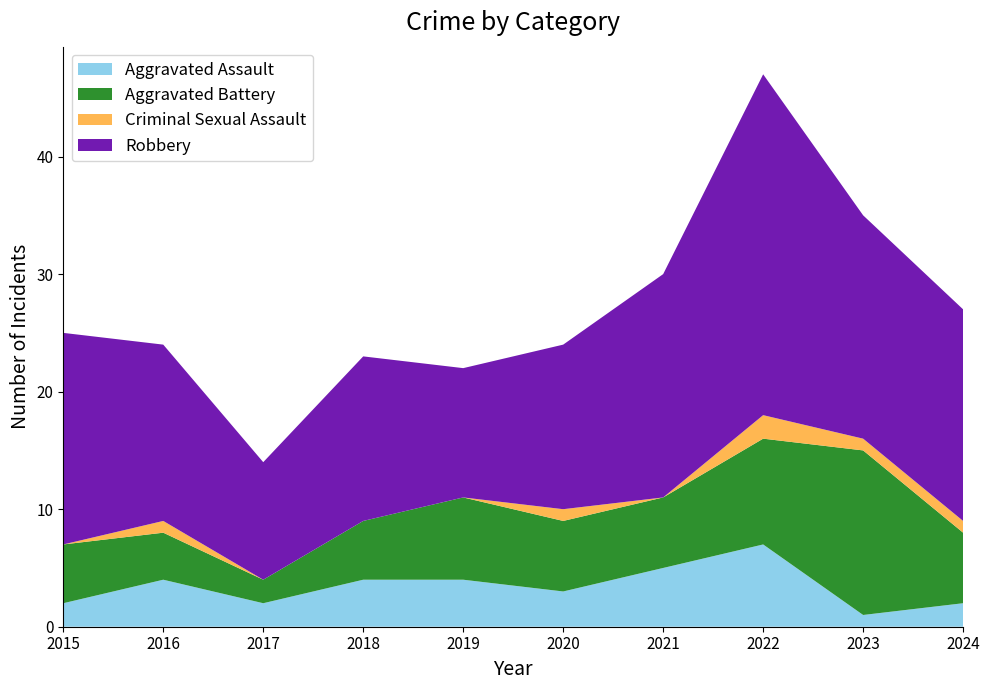

Reading left to right, what are all the values shown in this chart?

Aggravated Assault: 2	4	2	4	4	3	5	7	1	2
Aggravated Battery: 5	4	2	5	7	6	6	9	14	6
Criminal Sexual Assault: 0	1	0	0	0	1	0	2	1	1
Robbery: 18	15	10	14	11	14	19	29	19	18